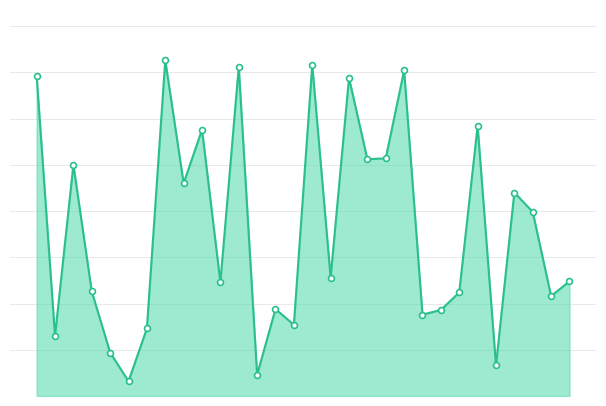

Is this an area chart (filled region under the line)?

Yes